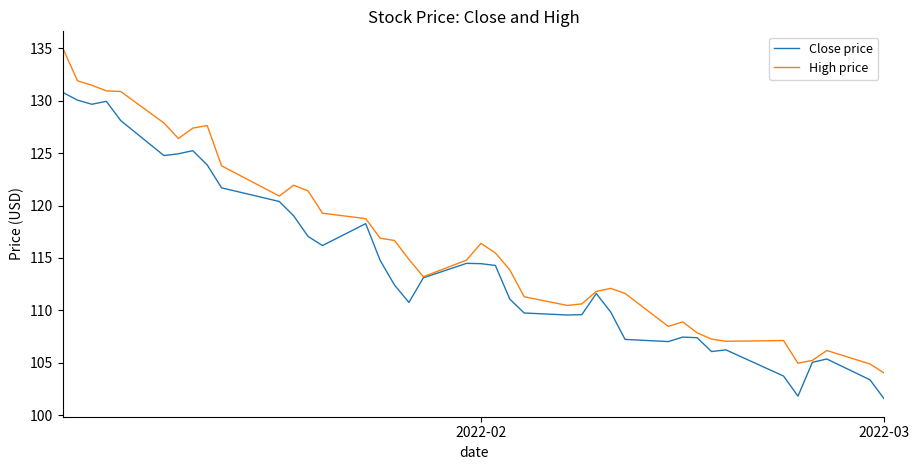

How many series are shown in this chart?

2